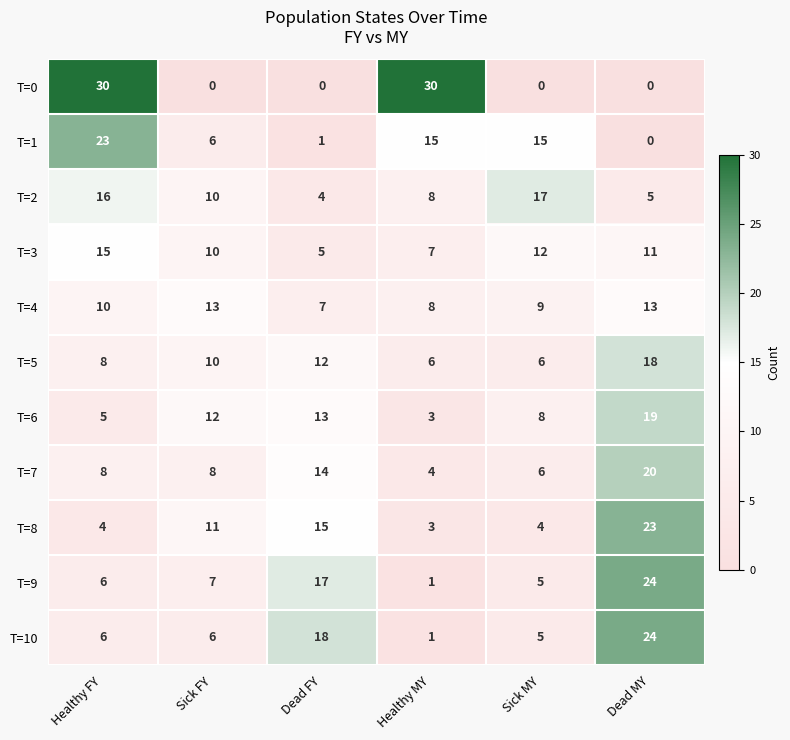

The value of T=10 at Healthy MY is 1. True or false?

True